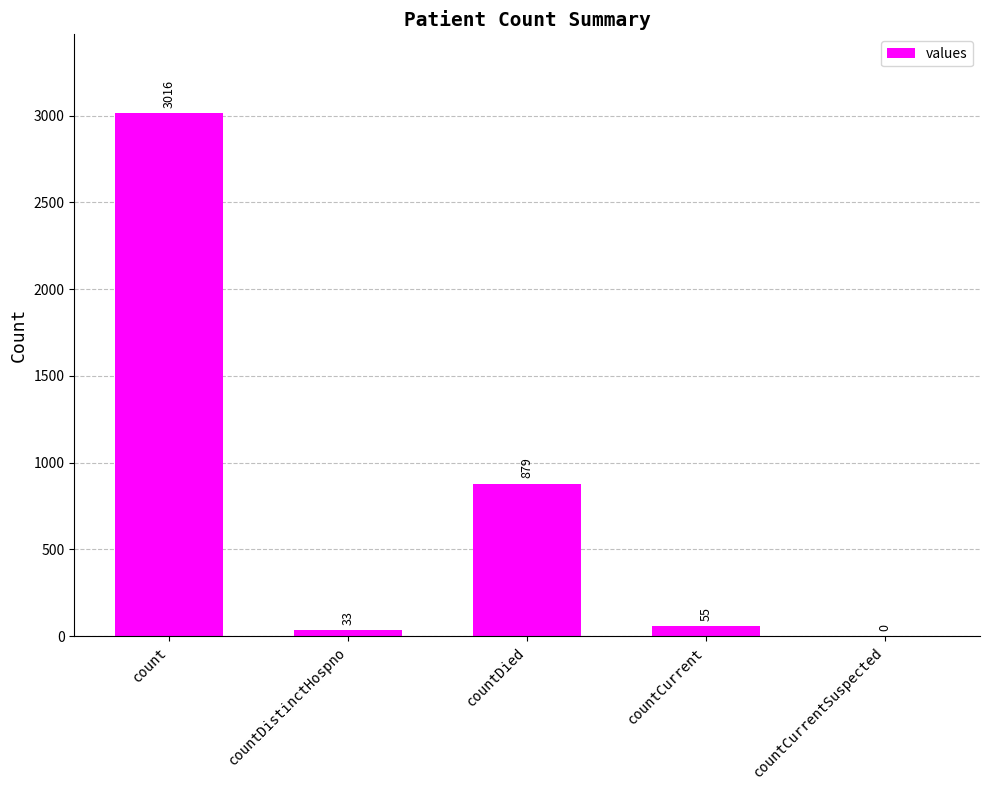

Which has a higher value, countDied or countDistinctHospno?

countDied